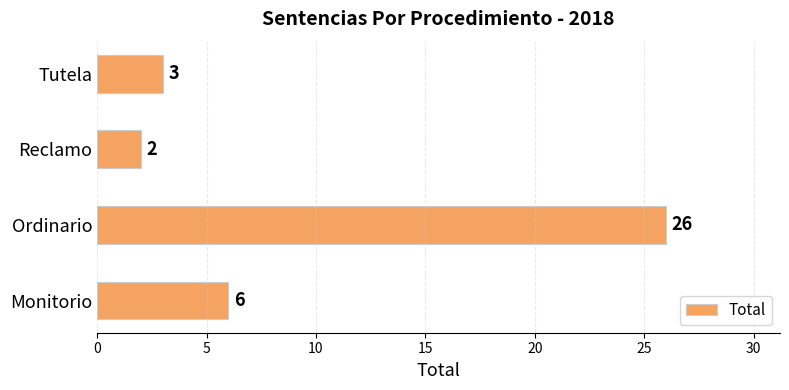

List the labels in order of value, largest first.

Ordinario, Monitorio, Tutela, Reclamo